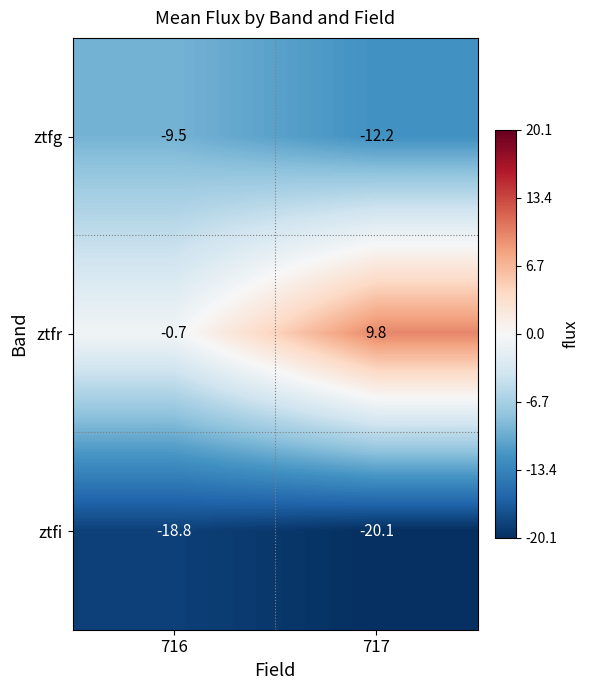

What is the difference between the maximum and minimum values in the ztfi series?

1.3